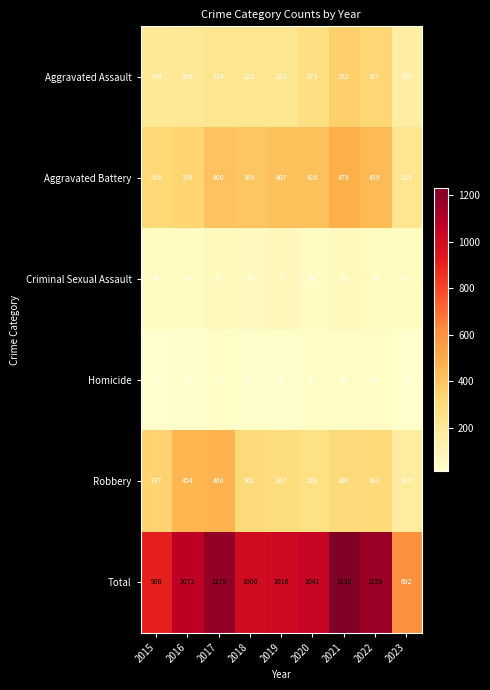

What is the difference between the second highest and second lowest values in the Aggravated Battery series?

123